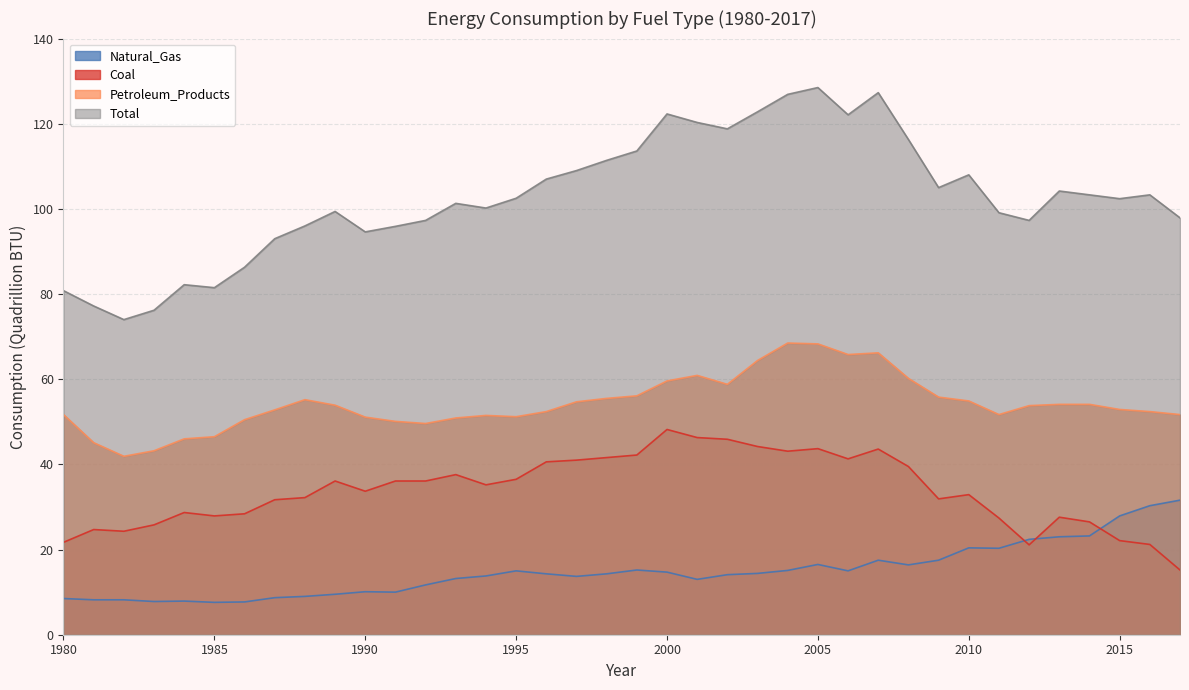

How many lines are shown in the chart?

4